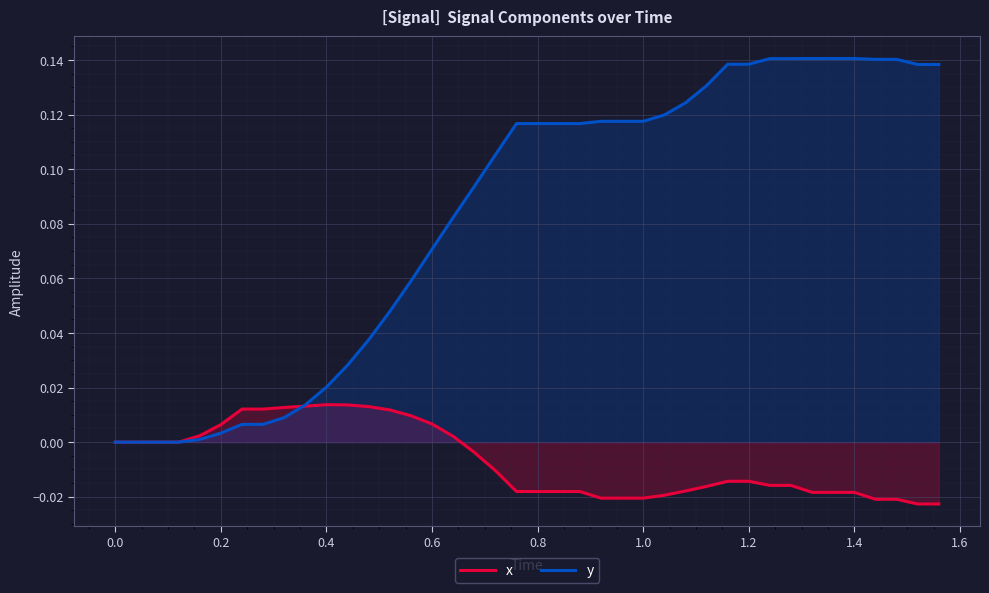

How many values in the y series exceed 0?

36